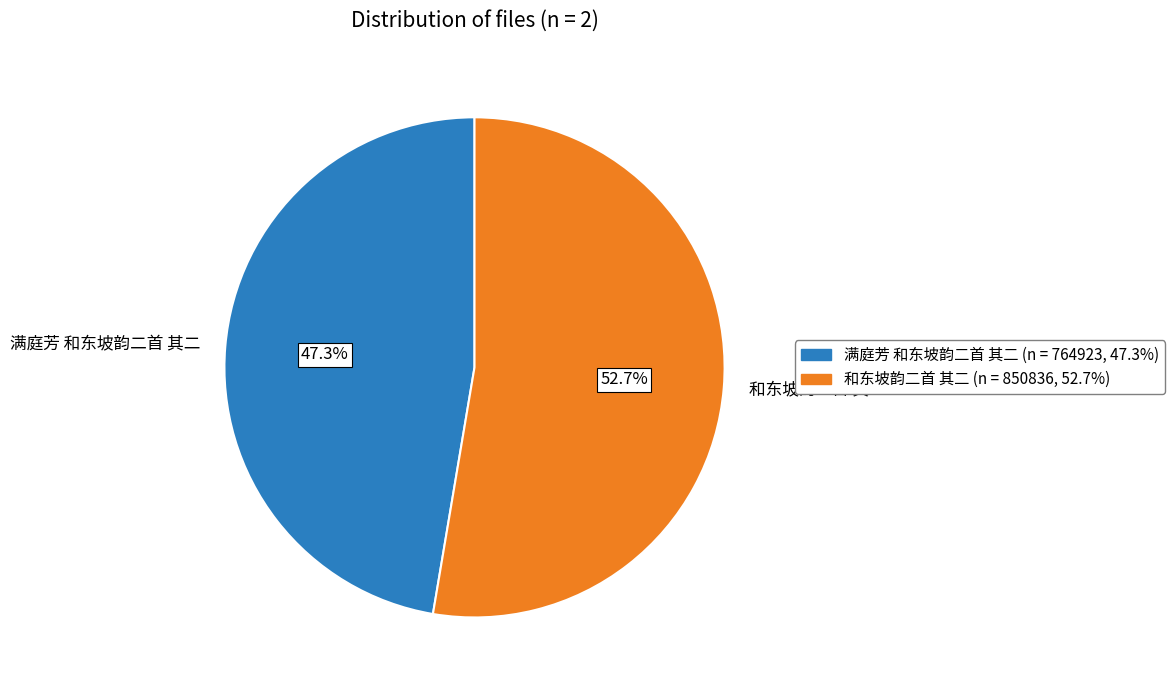

What percentage is the 满庭芳 和东坡韵二首 其二 slice, to the nearest percent?

47%